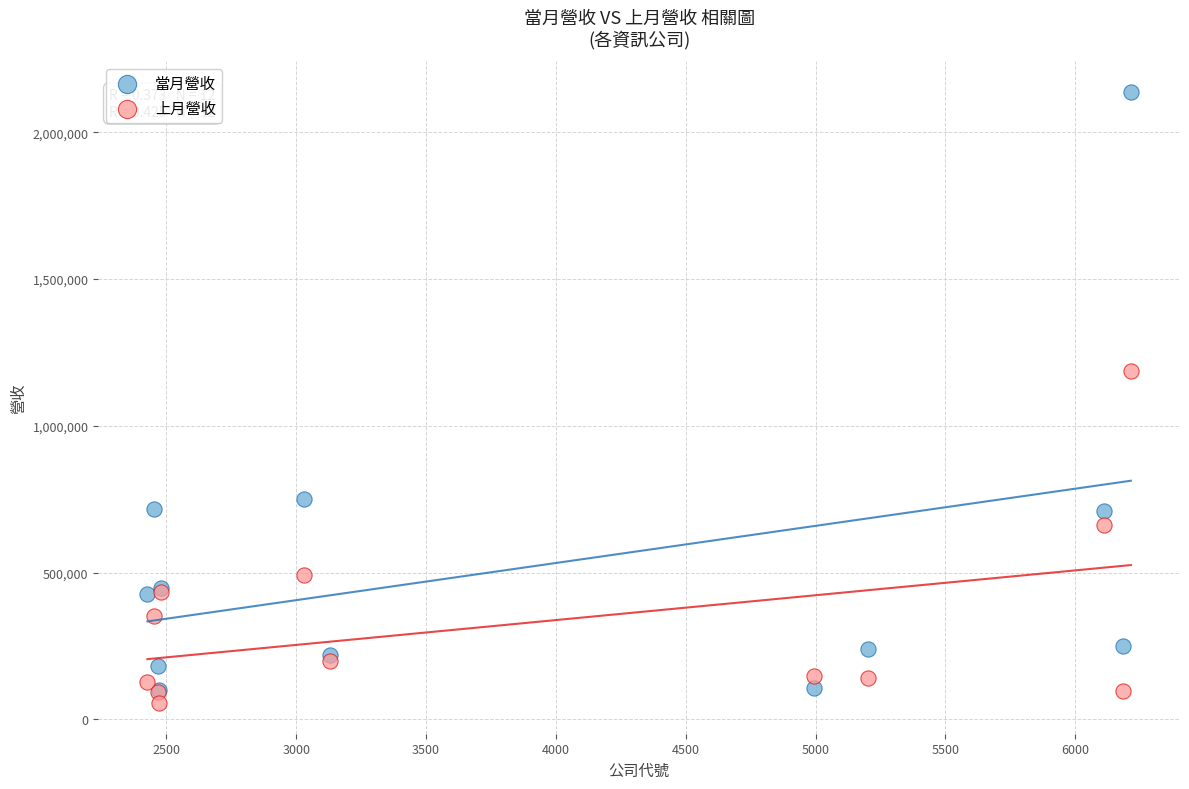

In the 上月營收 series, what Y value is closest to 620894?

663717